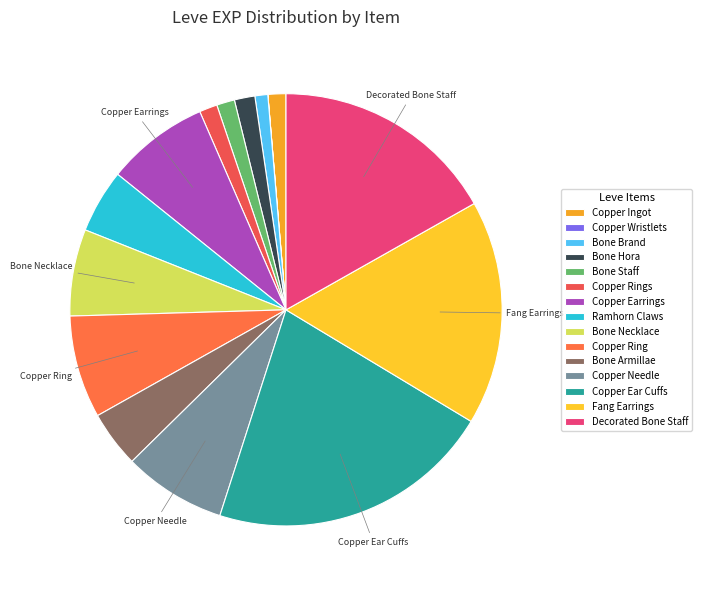

Does Fang Earrings represent more than half of the total?

No